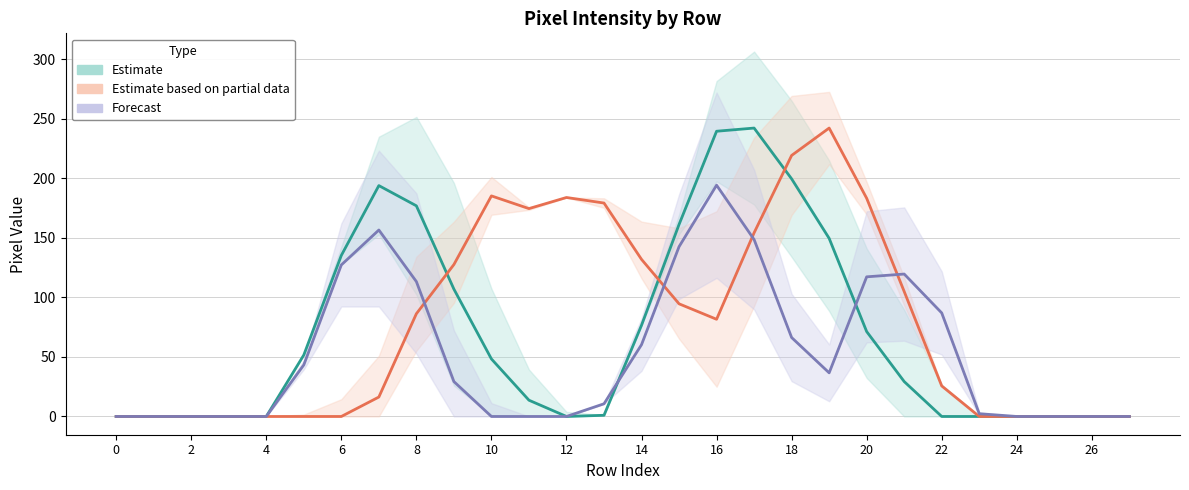

What is the sum of all Estimate based on partial data values?

2192.0